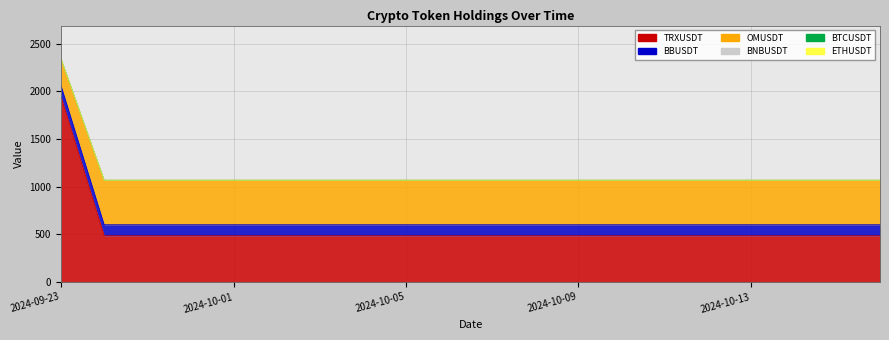

True or false: TRXUSDT has more than 1 interior local peaks.

False